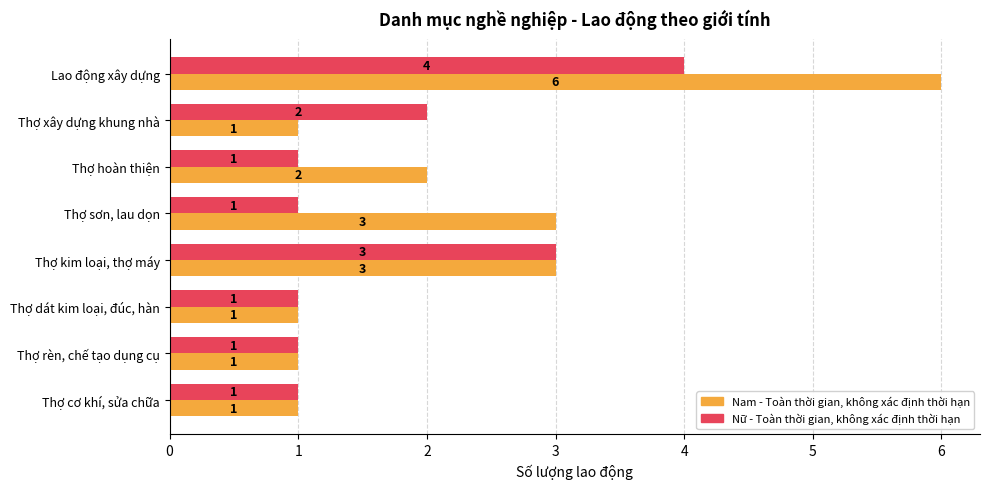

What is the maximum value shown in the chart?

6